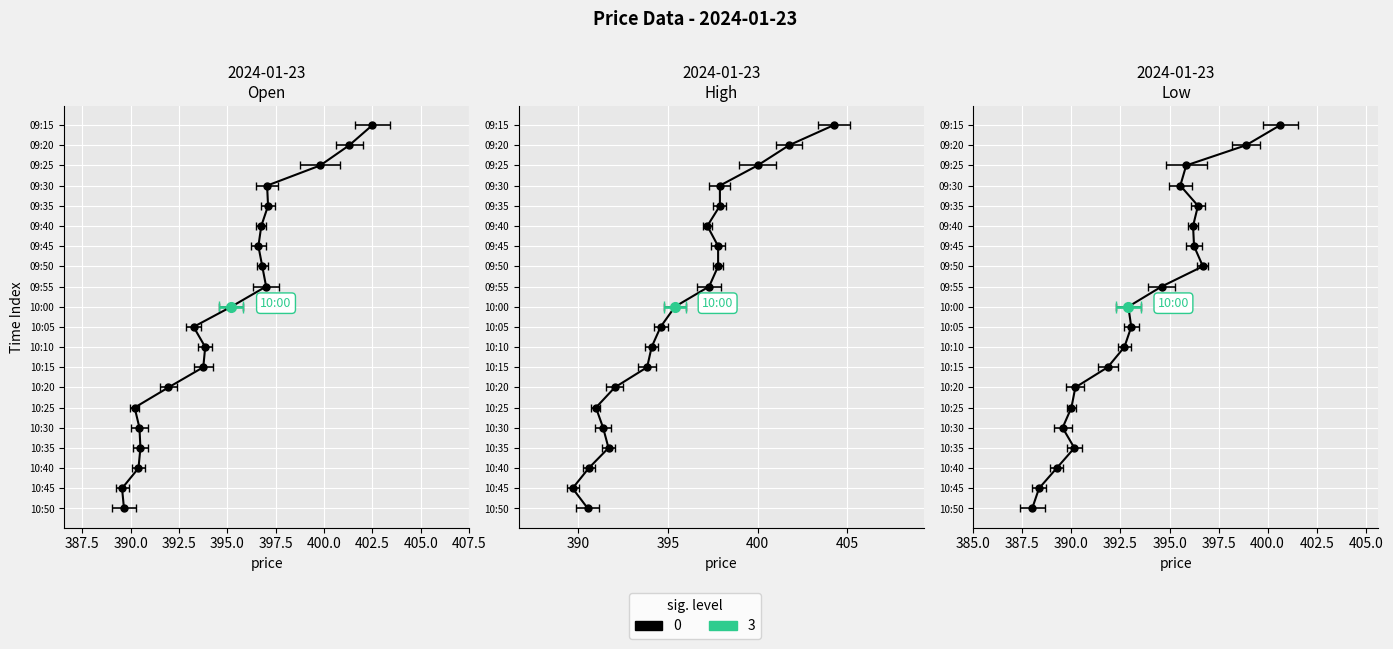

List the labels in order of Open value, largest first.

09:15, 09:20, 09:25, 09:35, 09:30, 09:55, 09:50, 09:40, 09:45, 10:00, 10:10, 10:15, 10:05, 10:20, 10:35, 10:30, 10:40, 10:25, 10:50, 10:45